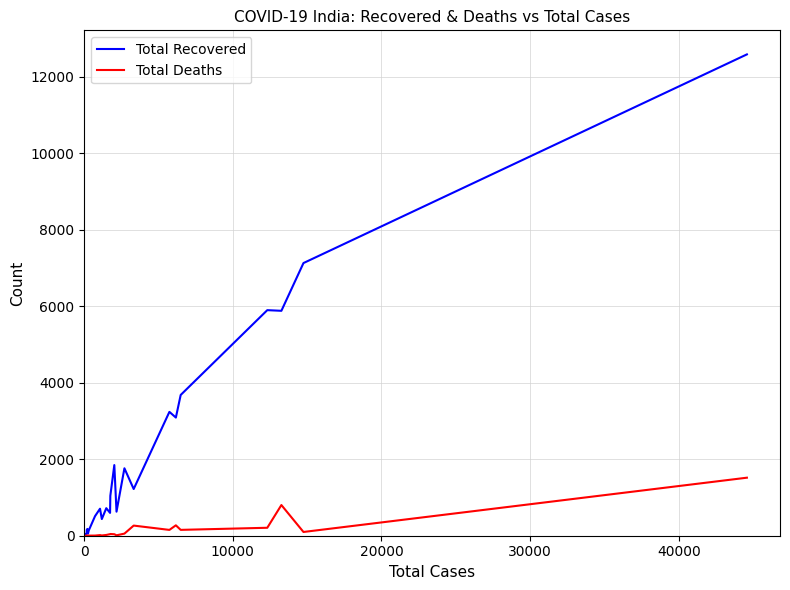

In Total Recovered, how many points are higher than both neighbors (excluding endpoints)?

7